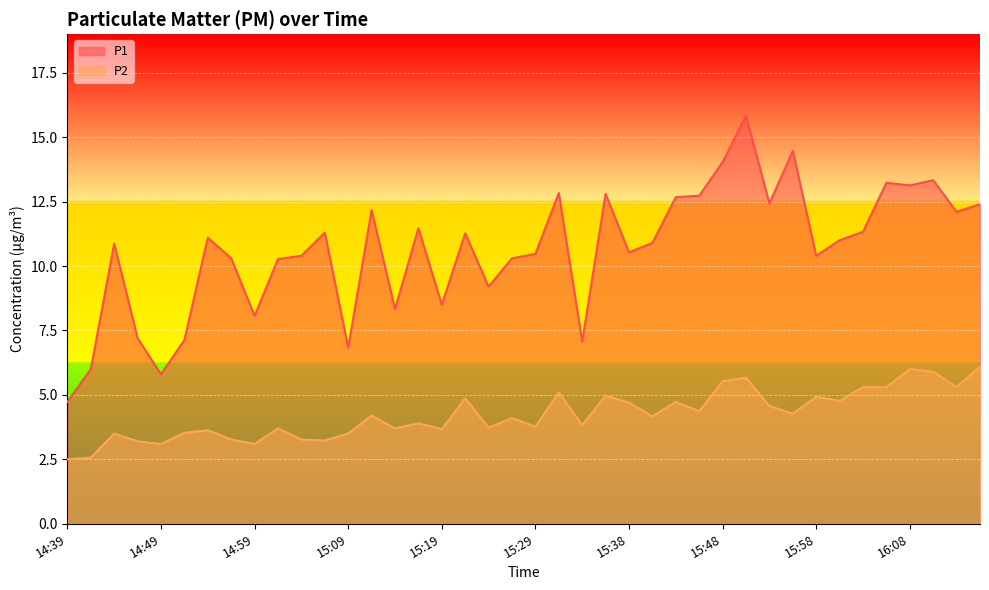

Rank the series by their average value, from lowest to highest.

P2, P1